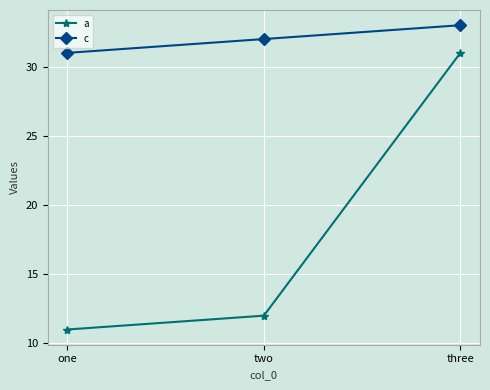

What is the label of the 3rd point from the right?

one